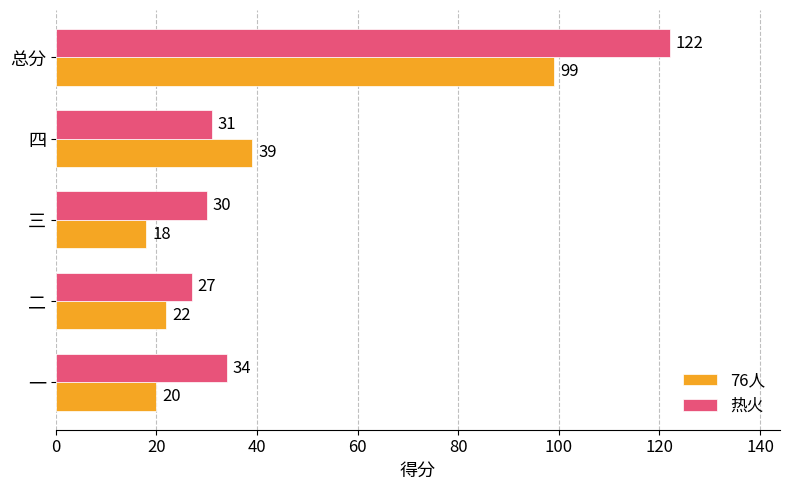

What is the average value of the 热火 series?

49